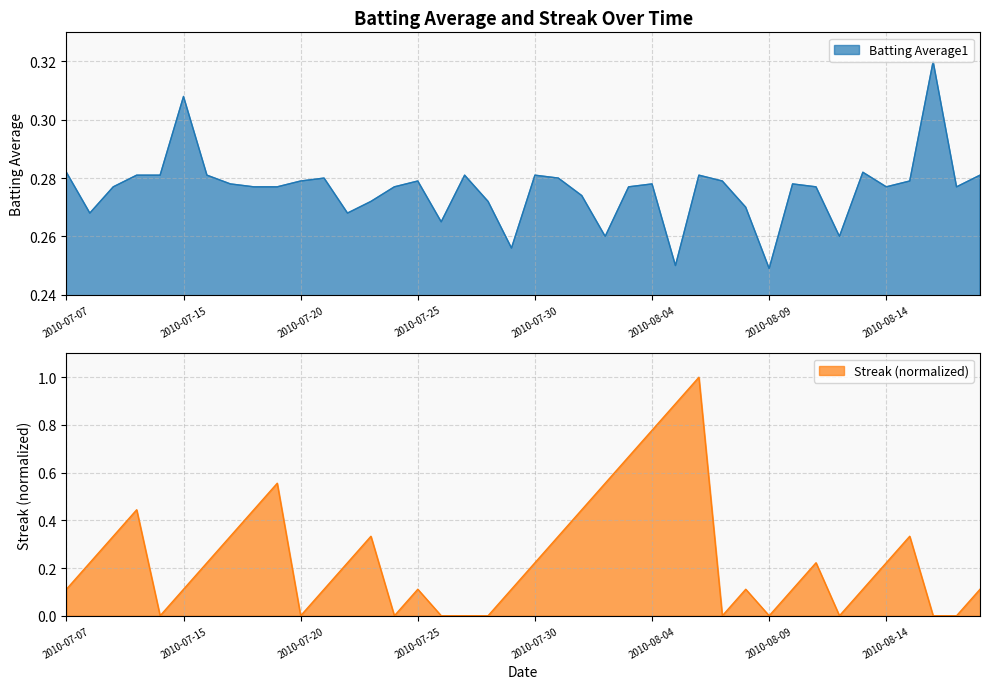

True or false: Streak has a value of 0.8 at 2010-07-19.

False